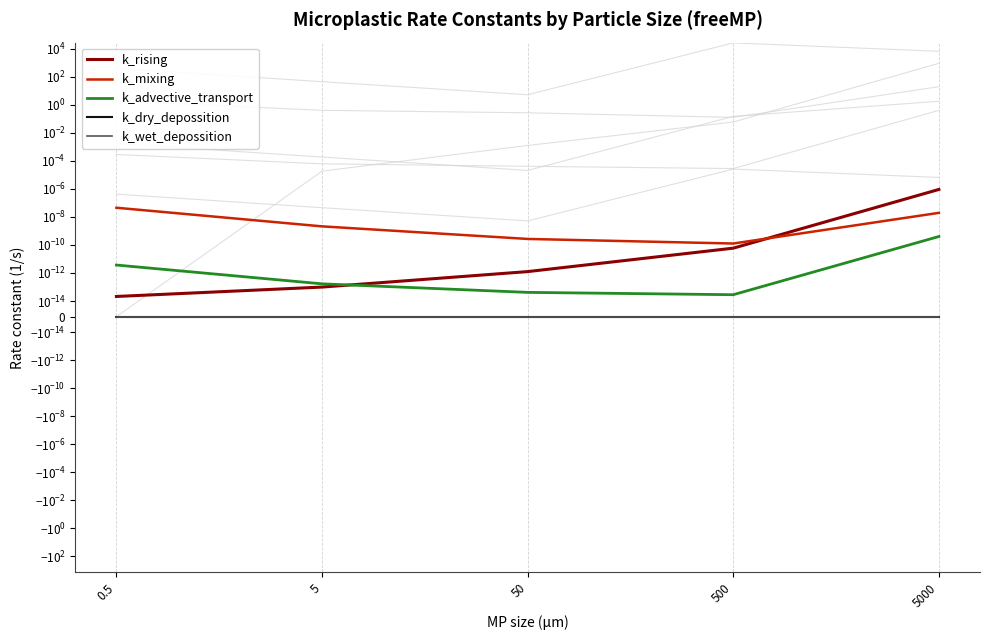

Is it true that k_advective_transport equals 0.0 at 5000?

True